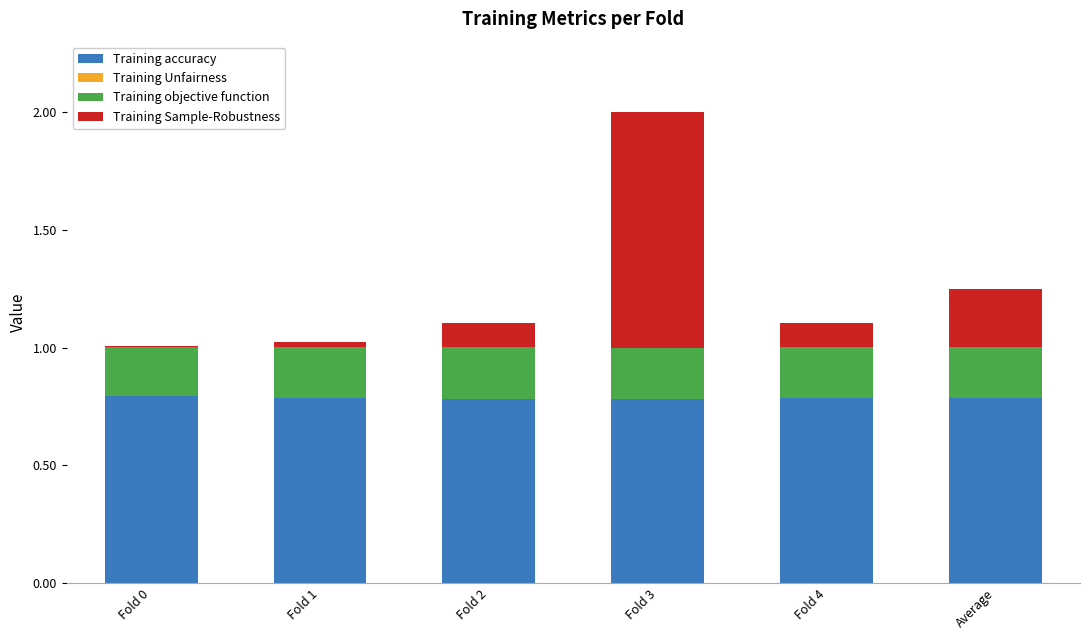

What is the total value across all series at Fold 3?

2.0